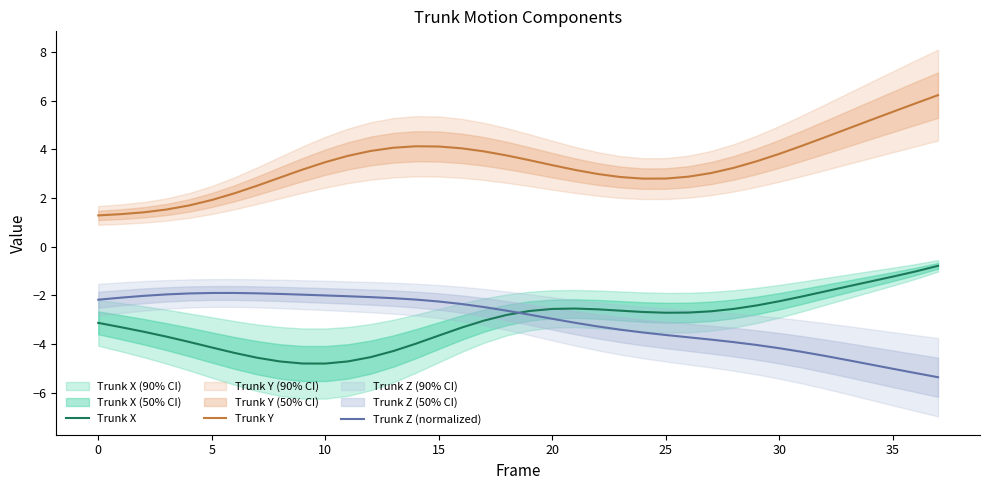

True or false: Trunk Y and Trunk X cross at least once.

False